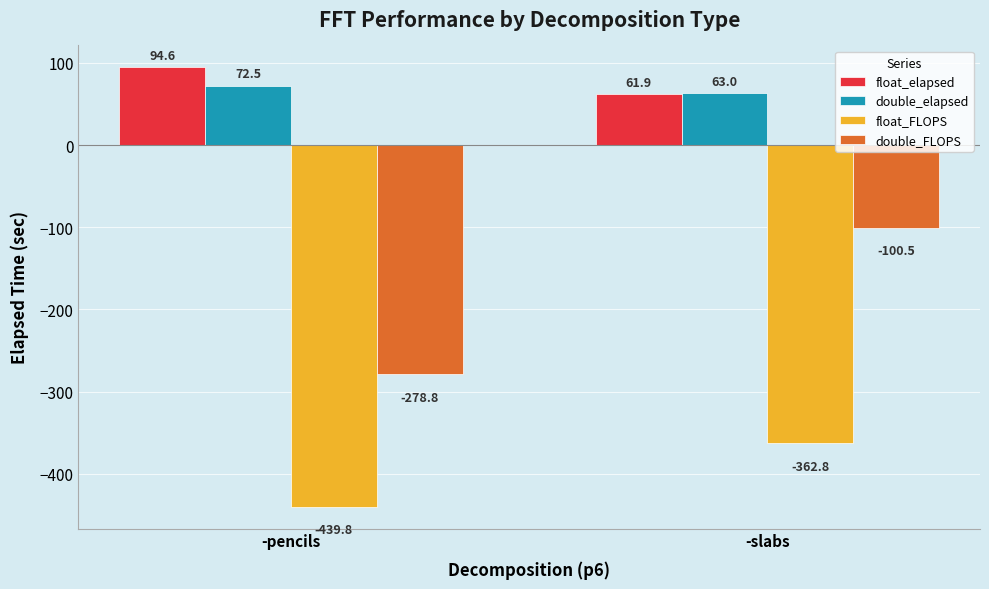

Rank the categories by float_FLOPS value from lowest to highest.

-pencils, -slabs